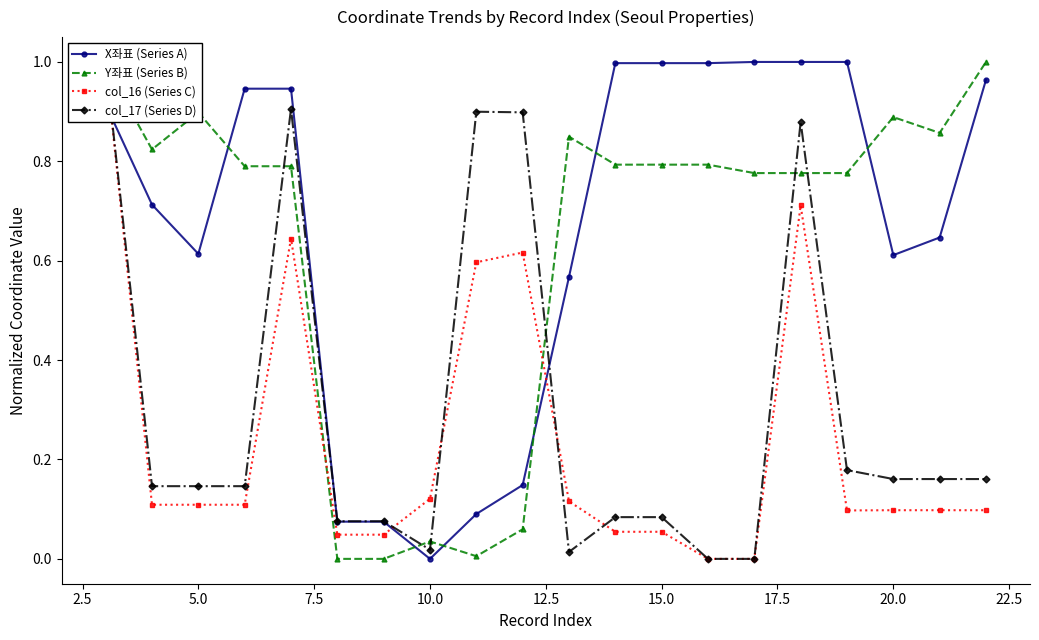

Where is the first local maximum for Y좌표 (Series B)?

5.0